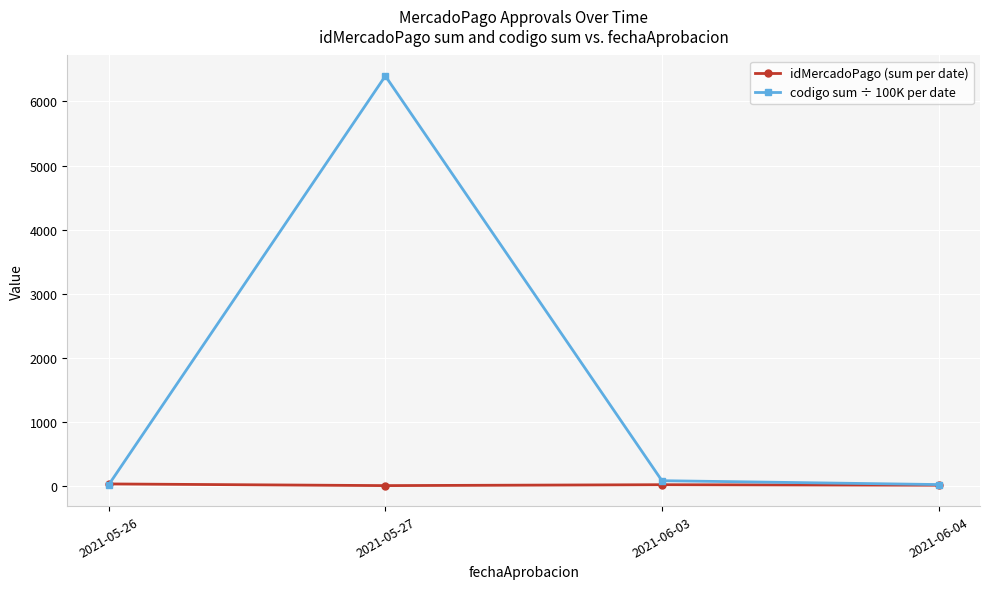

What is the greatest value displayed?

6397.6